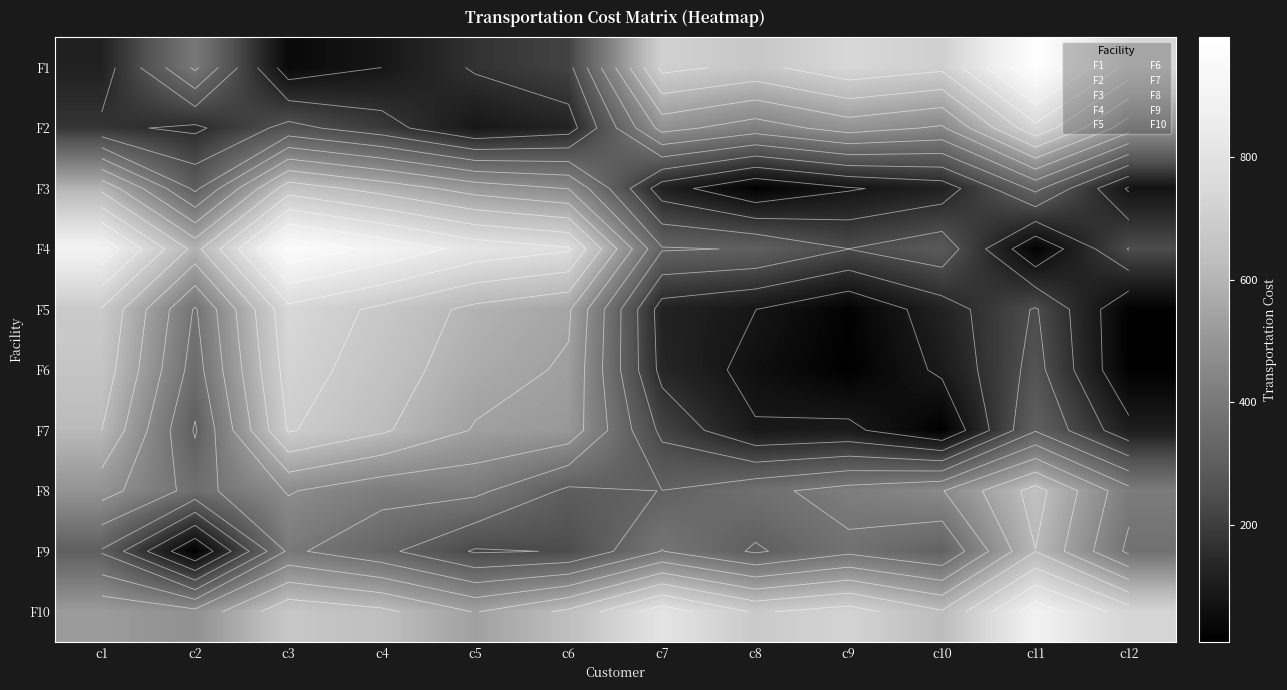

True or false: F9 has a value of 513.5 at c8.

False